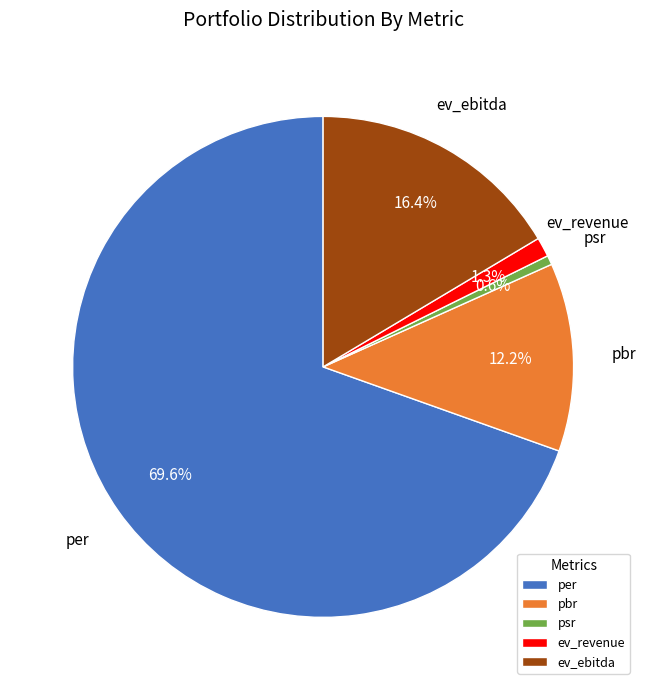

How many segments does this pie chart have?

5